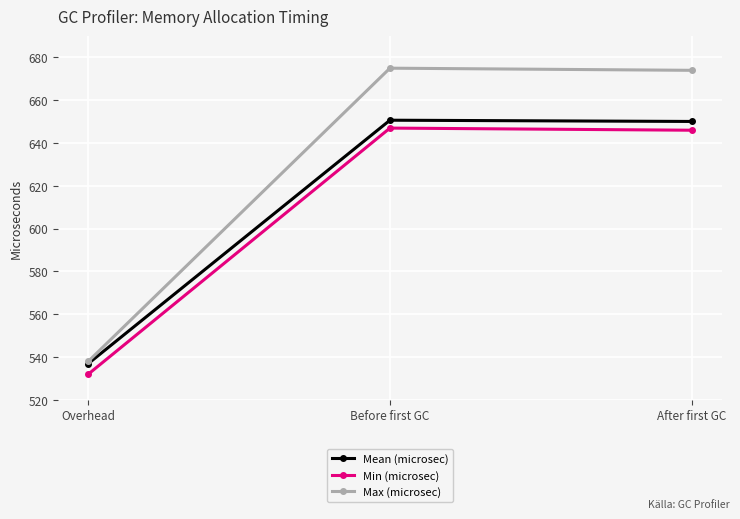

Which series has the largest total across all categories?

Max (microsec)